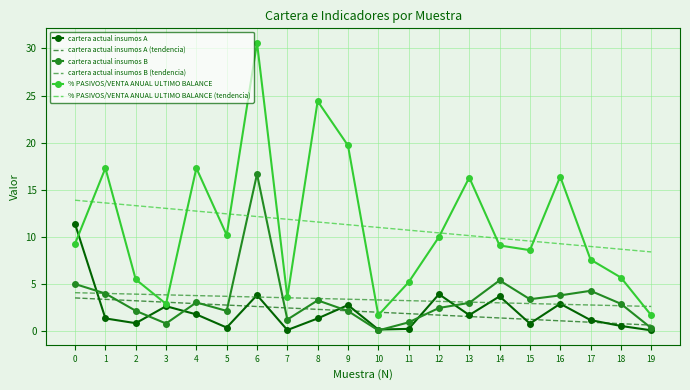

Which series has the widest spread of values?

% PASIVOS/VENTA ANUAL ULTIMO BALANCE